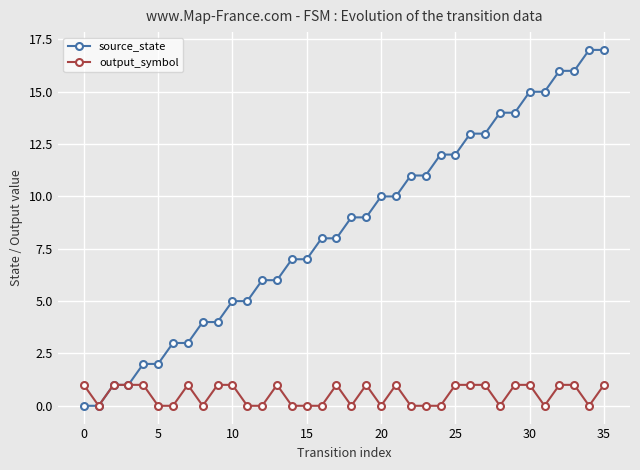

Which series has the largest total across all categories?

source_state